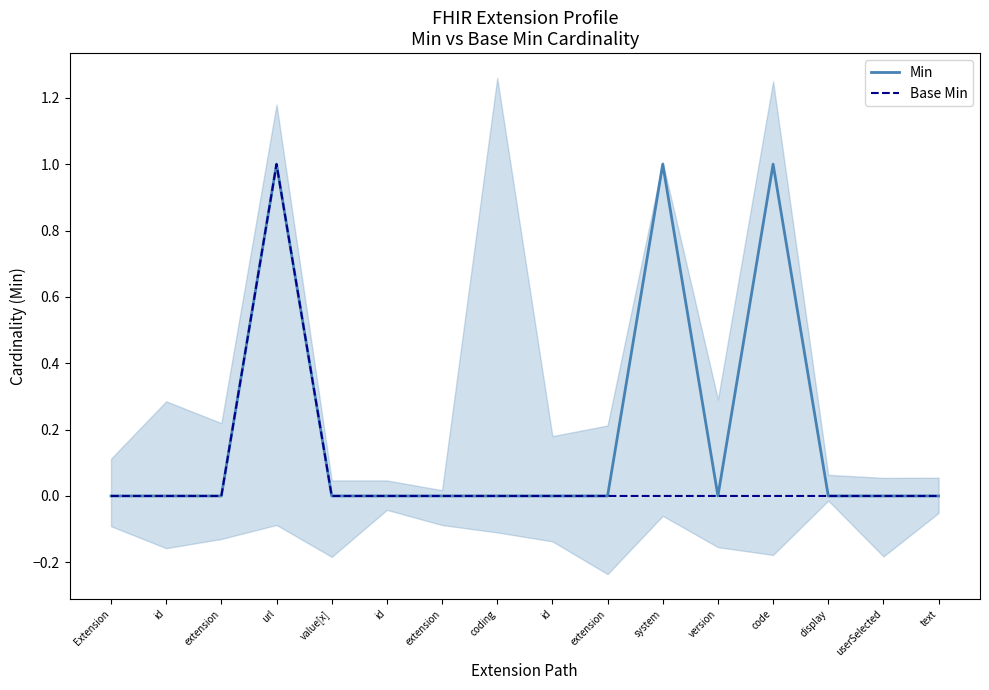

Between extension and coding, which series saw the biggest shift?

Min